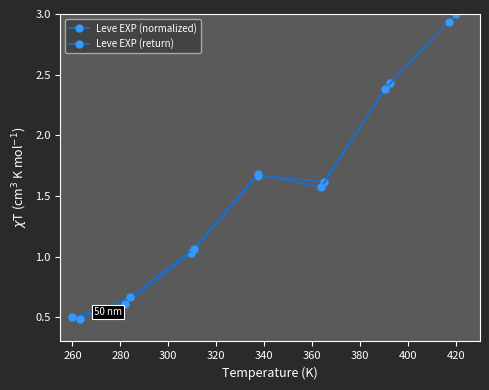

True or false: Leve EXP (return) and Leve EXP (normalized) cross at least once.

True